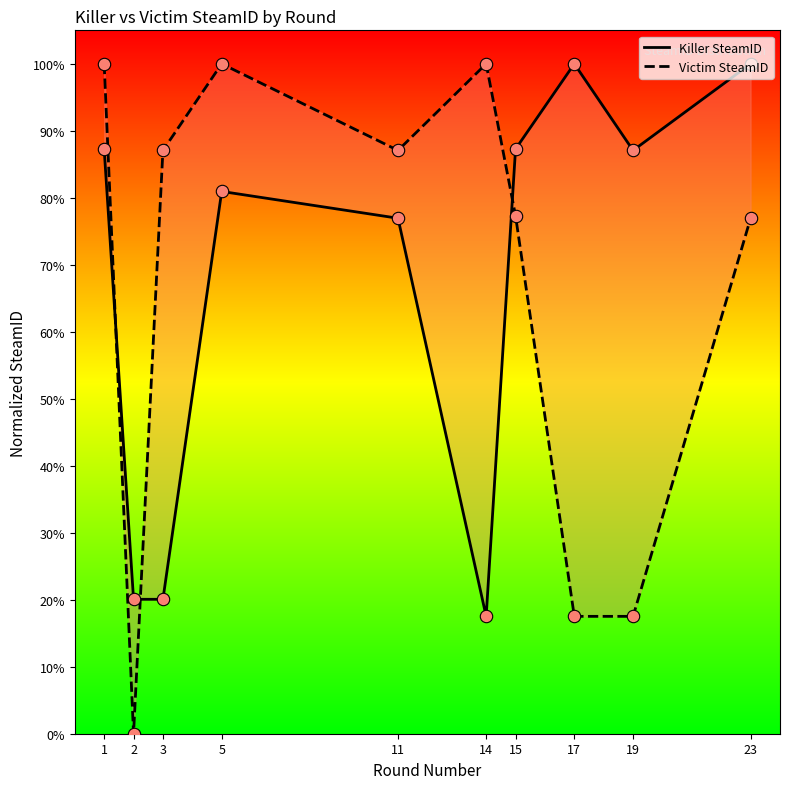

What are all the series names shown in the legend?

Killer SteamID, Victim SteamID